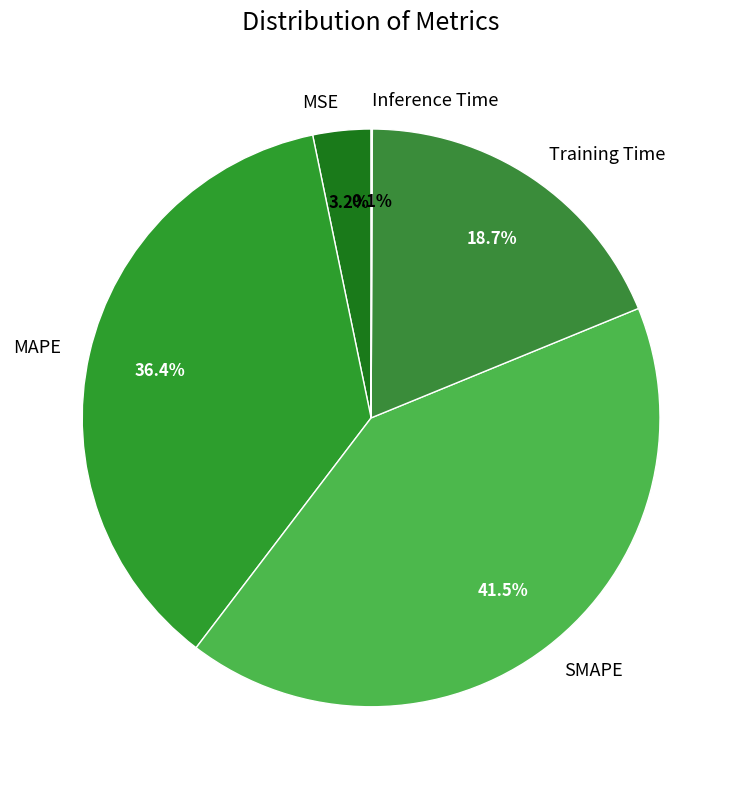

What is the total percentage of MSE and MAPE?

39.6%